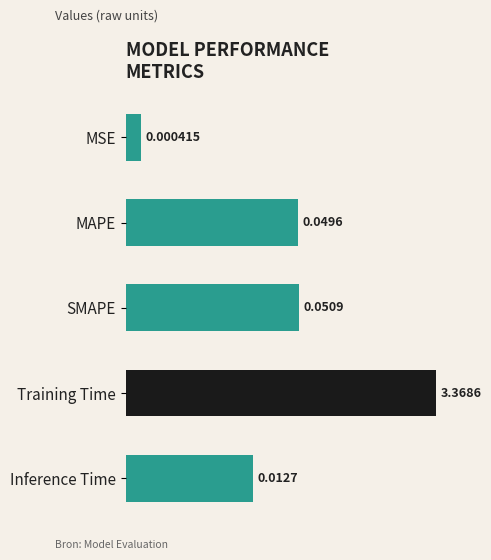

How many bars are there in total?

5